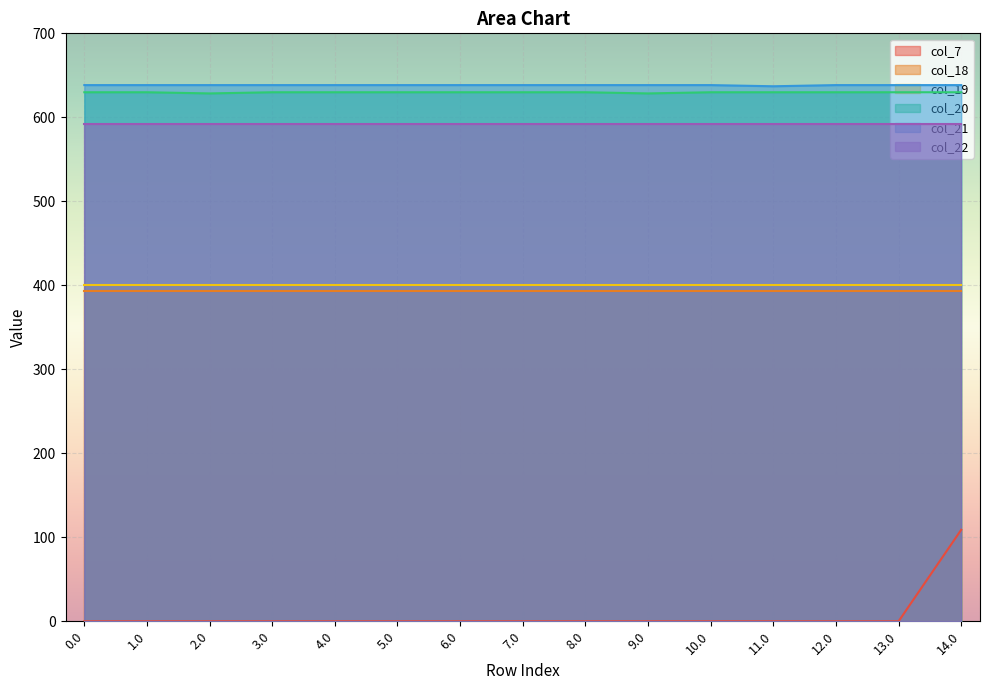

What is the spread (max minus min) of values at 5.0?

638.4